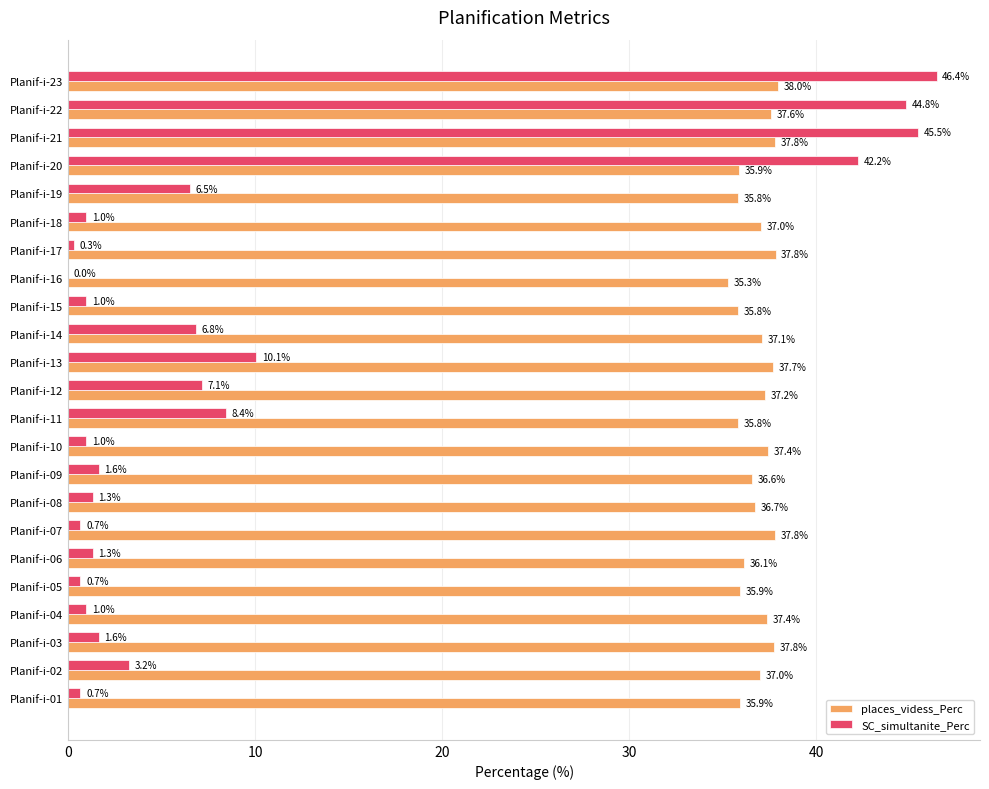

True or false: places_videss_Perc has a value of 37.2 at Planif-i-12.

True